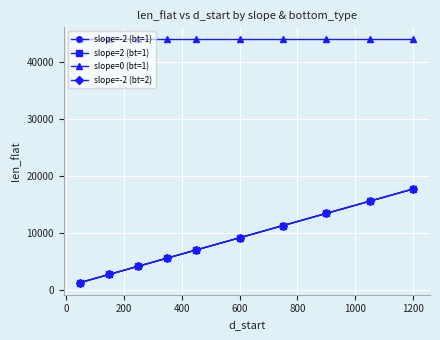

Is this an area chart (filled region under the line)?

No